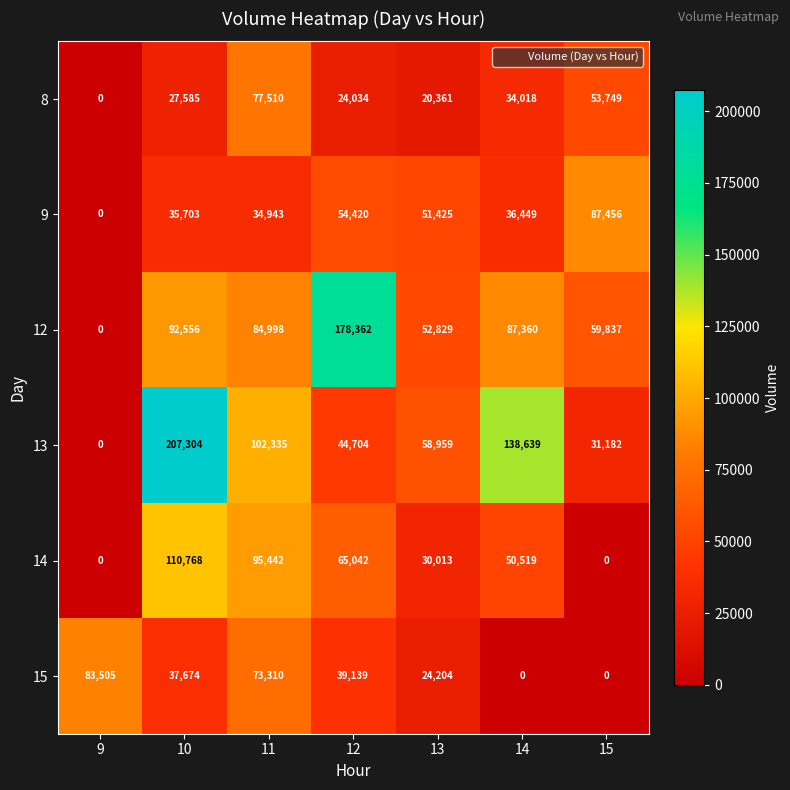

Which series has the largest range (max minus min)?

13